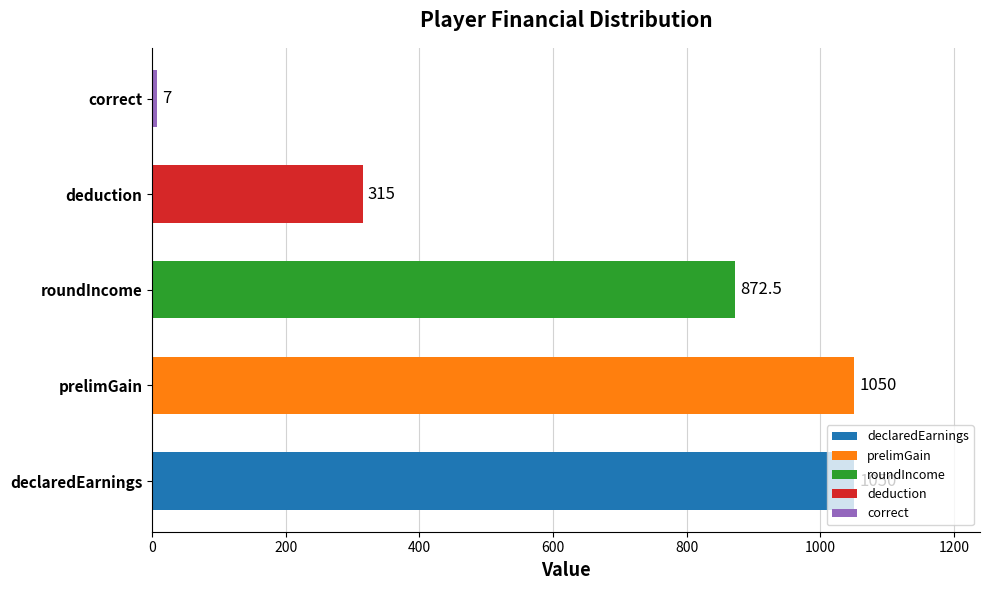

True or false: the data shows 1715.9 at prelimGain.

False